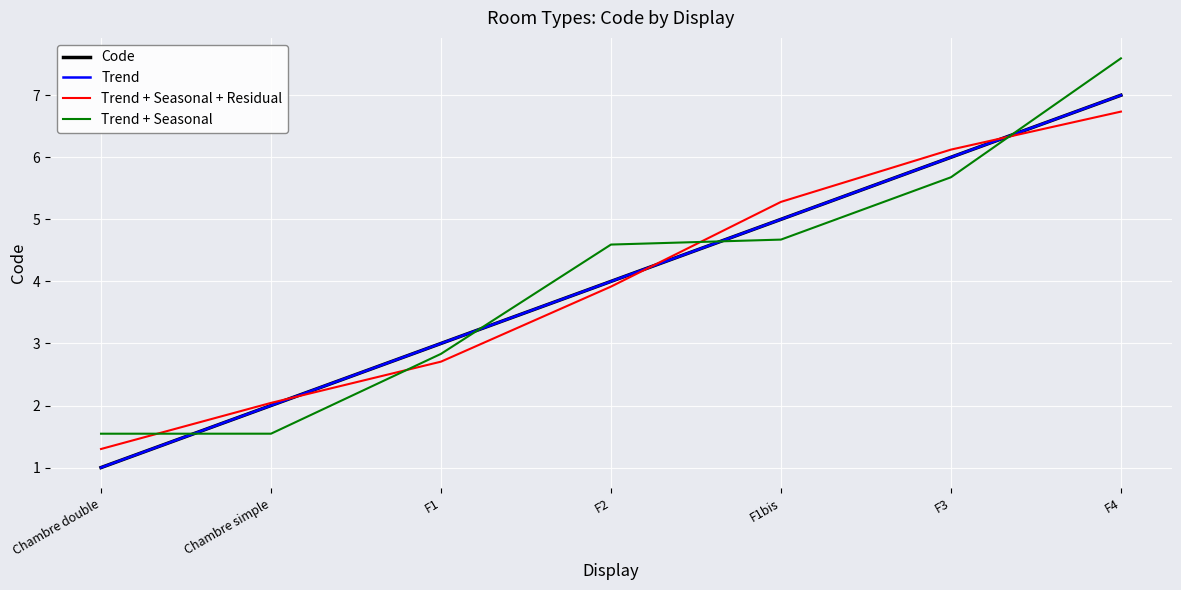

How many categories are shown in the chart?

7